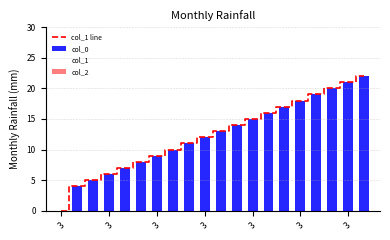

What are all the series names shown in the legend?

col_1 line, col_0, col_1, col_2